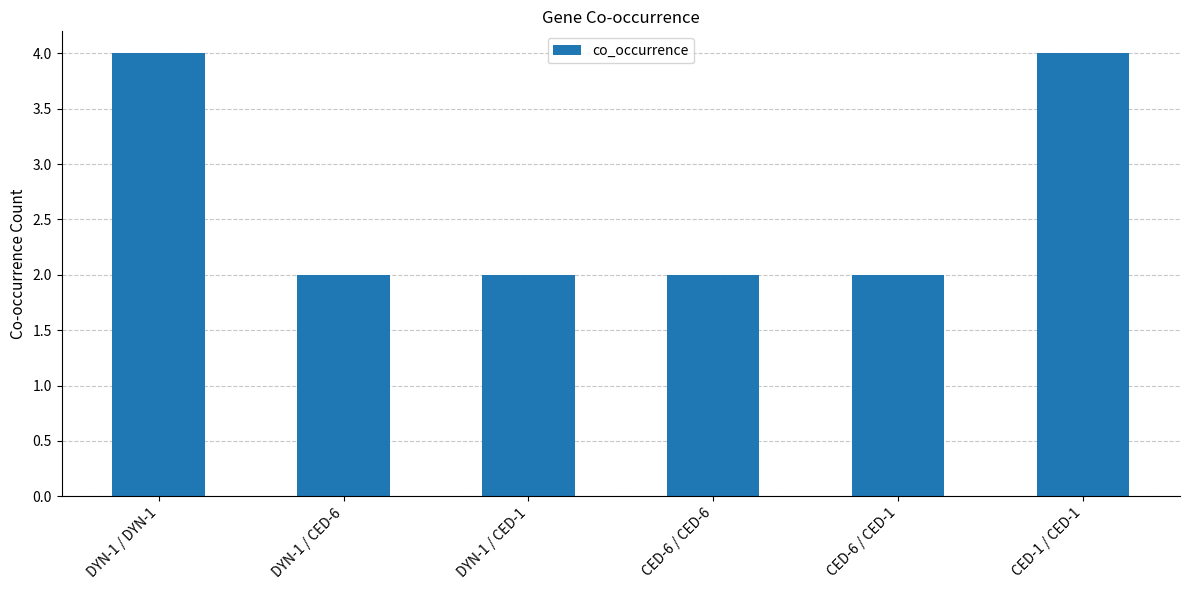

What is the average value?

3